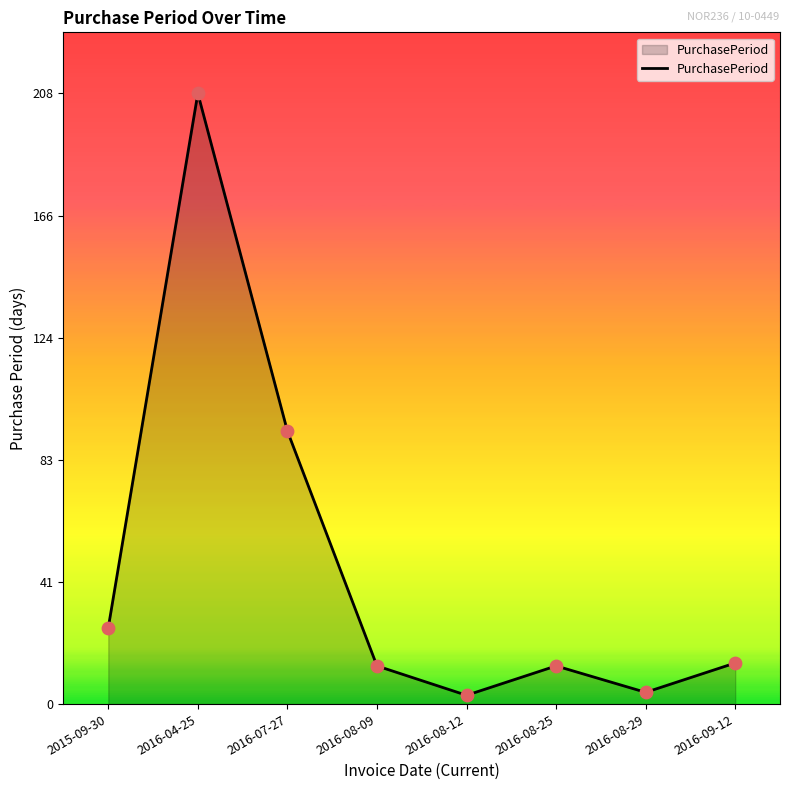

Approximately how many times larger is the value at 2016-04-25 compared to 2016-08-12?

69.3